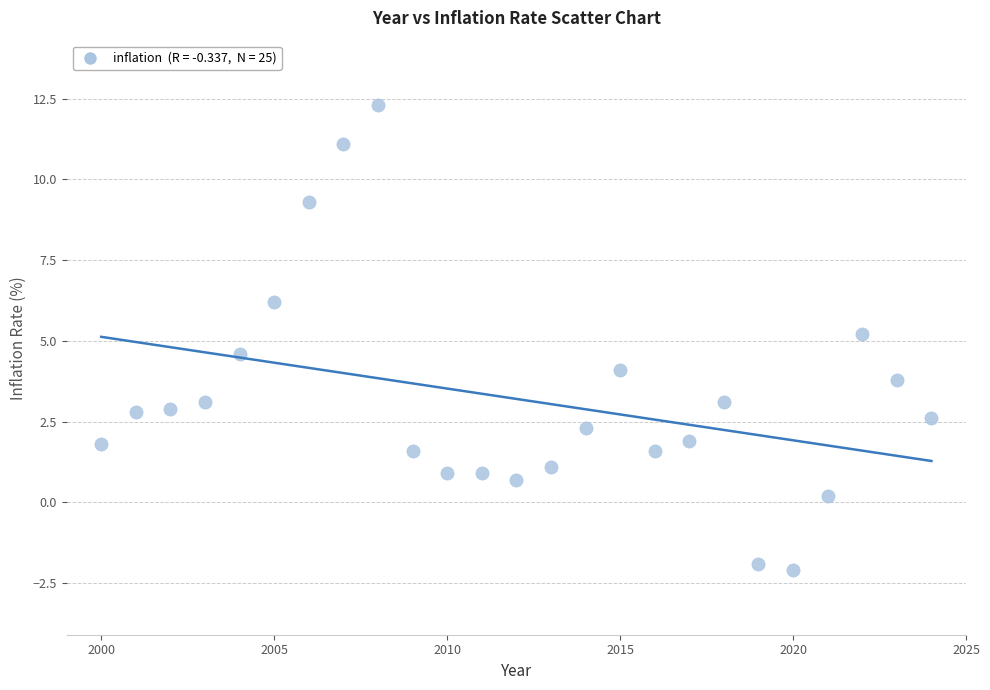

What is the range of Y values (max minus min)?

14.4